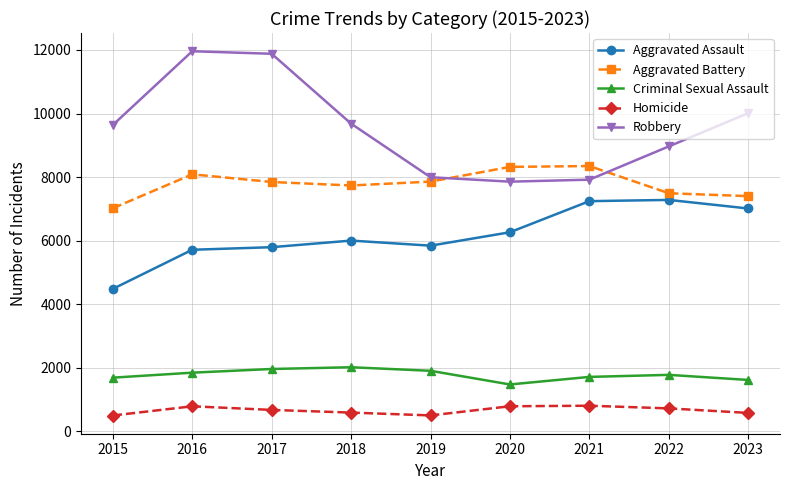

What is the total value across all series at 2020?

24698